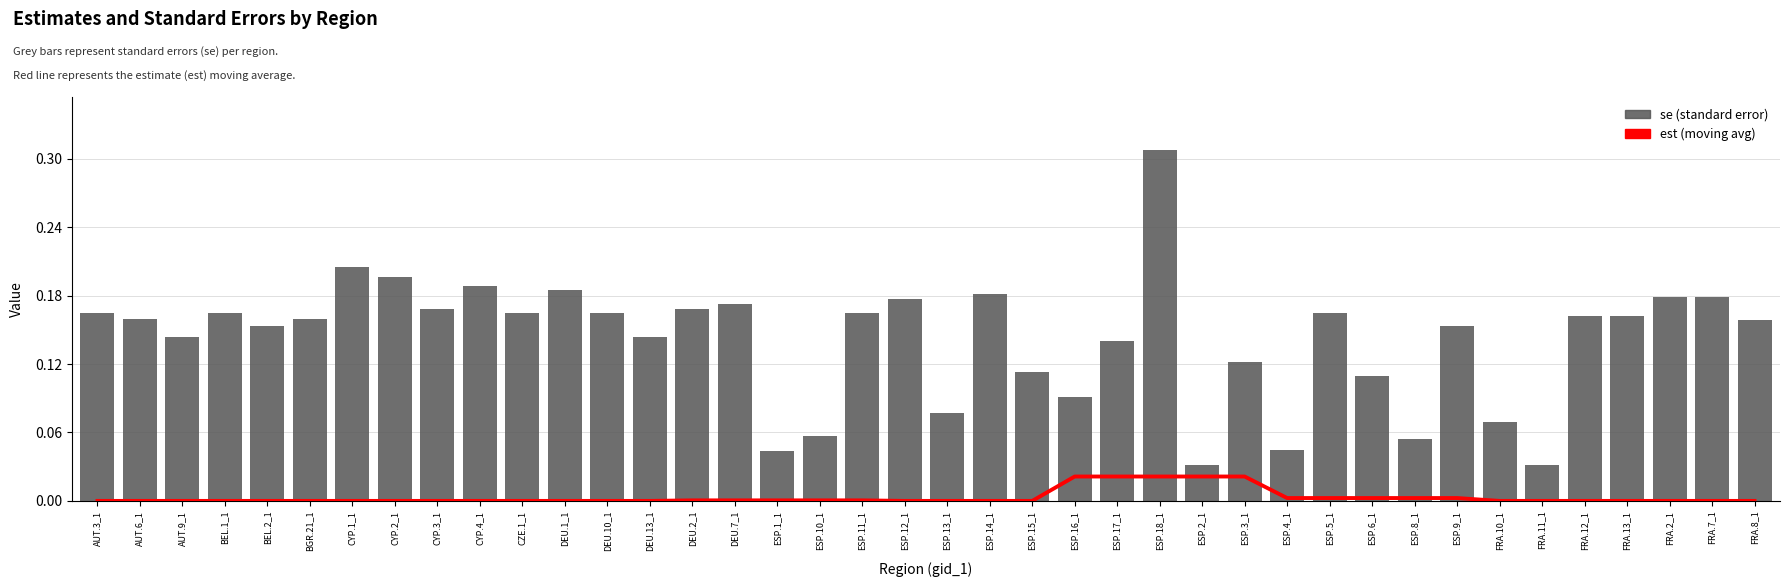

Between FRA.2_1 and DEU.1_1, which is larger?

FRA.2_1